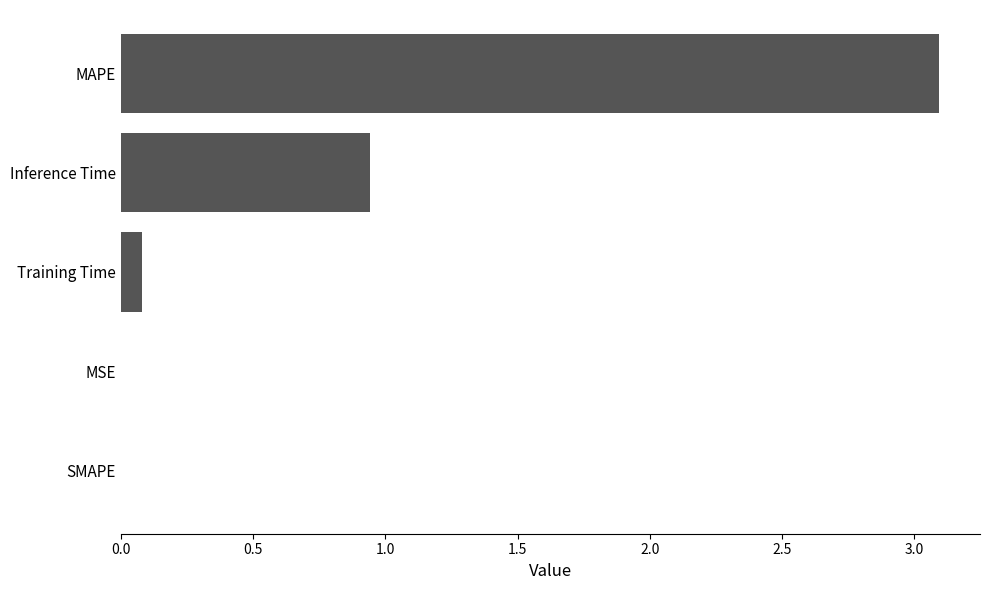

What is the sum of the values at Training Time and Inference Time?

1.0